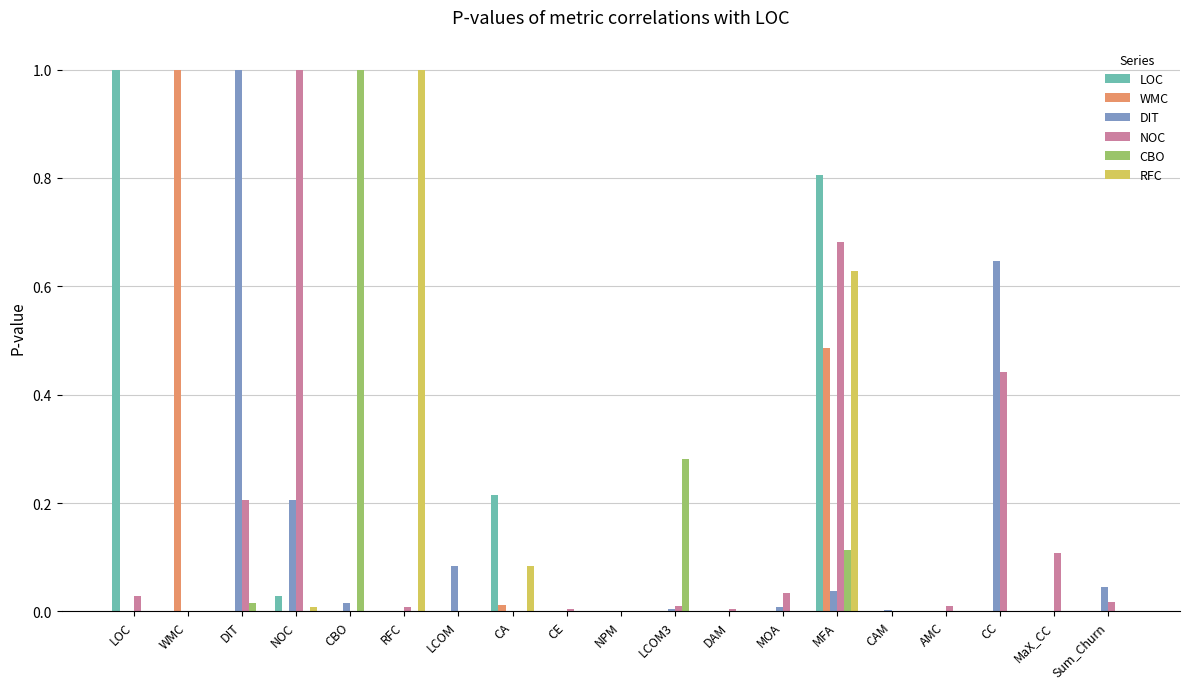

Which series changed the most between LCOM3 and CC?

DIT